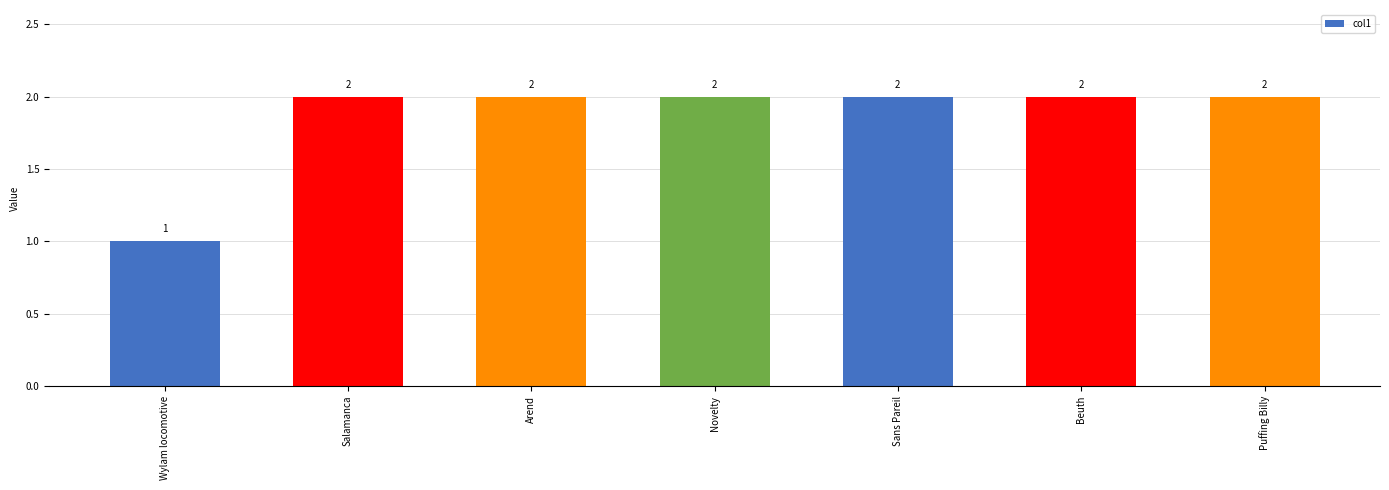

What is the smallest value displayed?

1